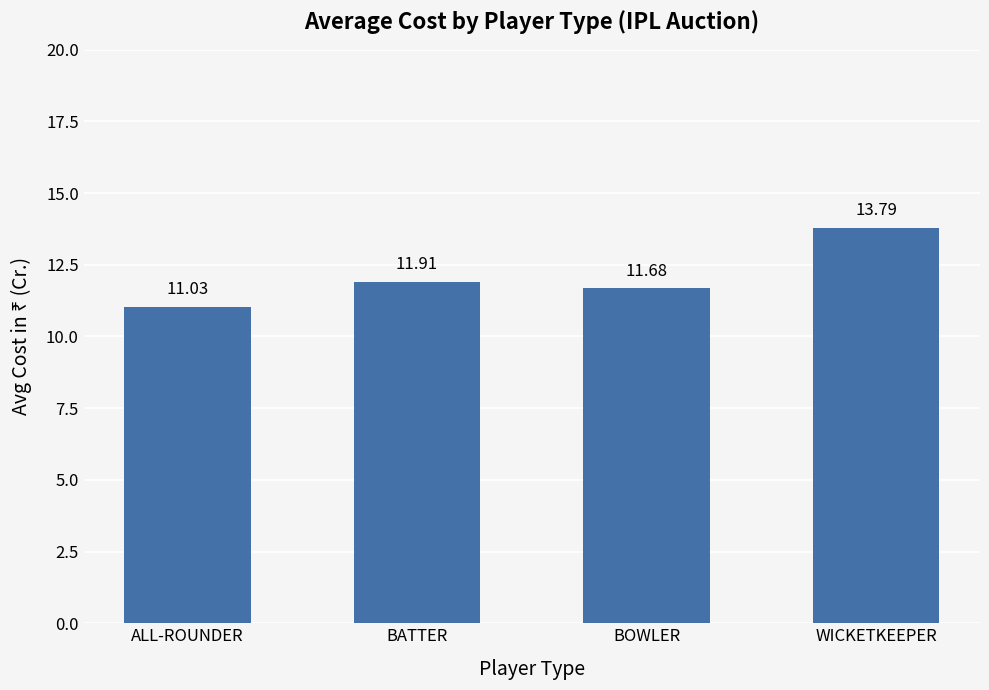

List the labels in order of value, smallest first.

ALL-ROUNDER, BOWLER, BATTER, WICKETKEEPER